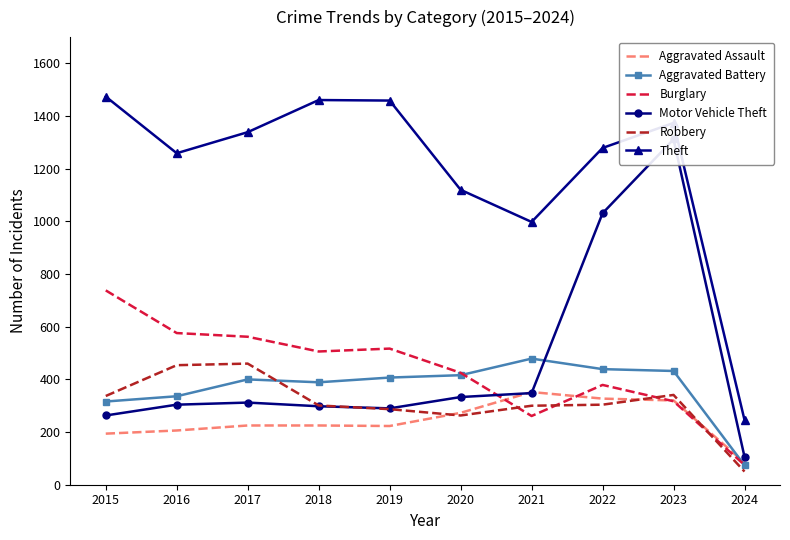

True or false: Robbery and Aggravated Assault intersect in this chart.

True